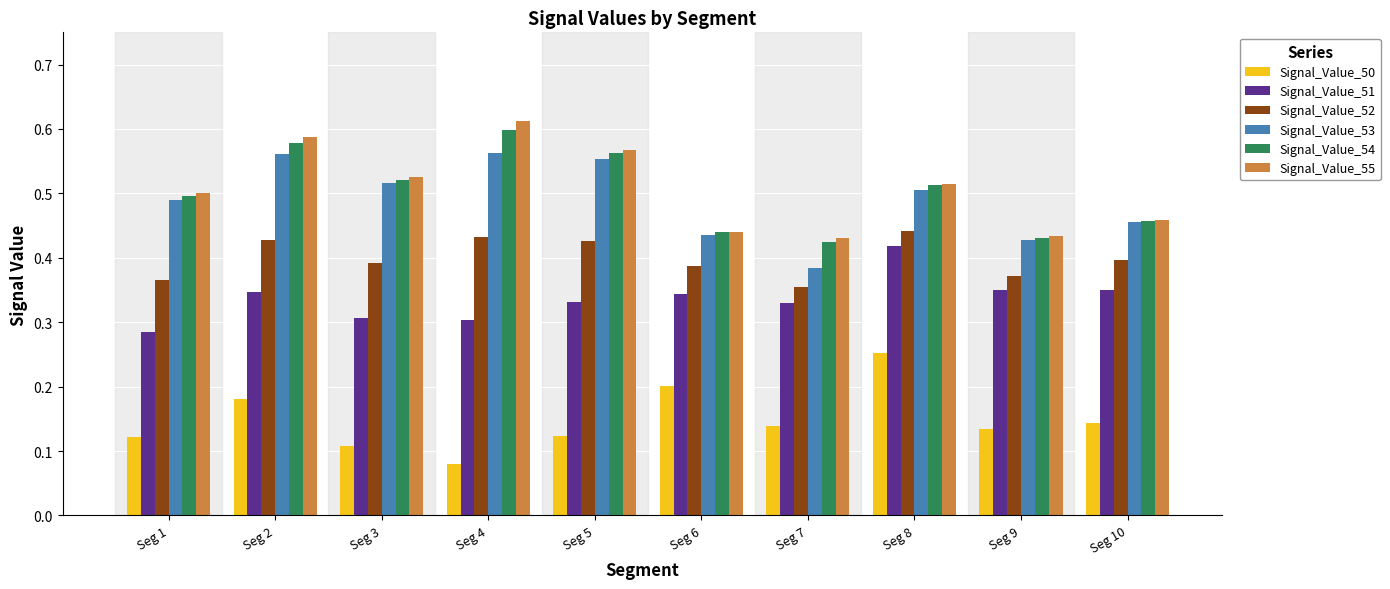

The value of Signal_Value_52 at Seg 4 is 0.8. True or false?

False